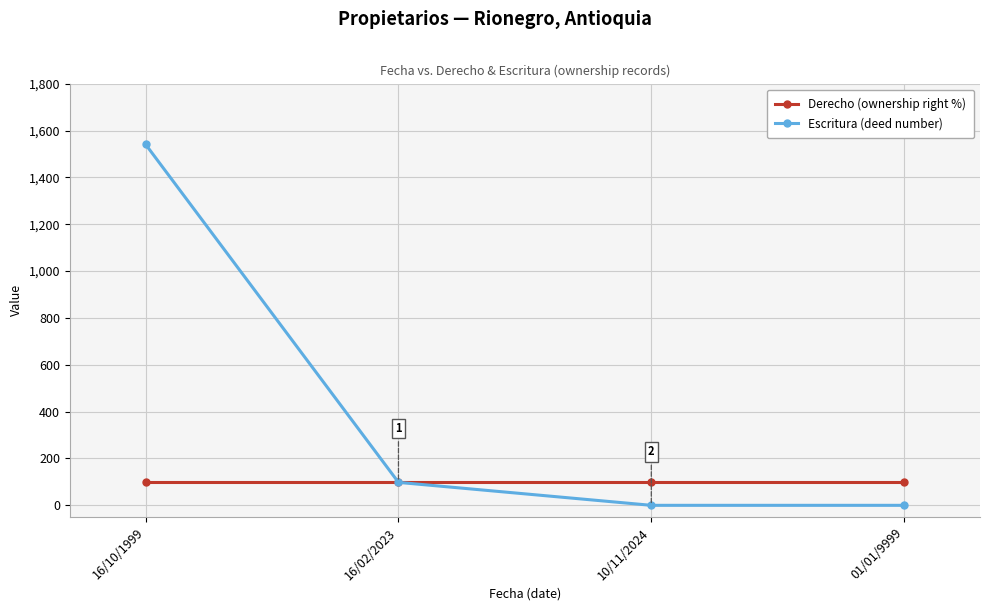

Is it true that Derecho (ownership right %) equals 100 at 16/10/1999?

True